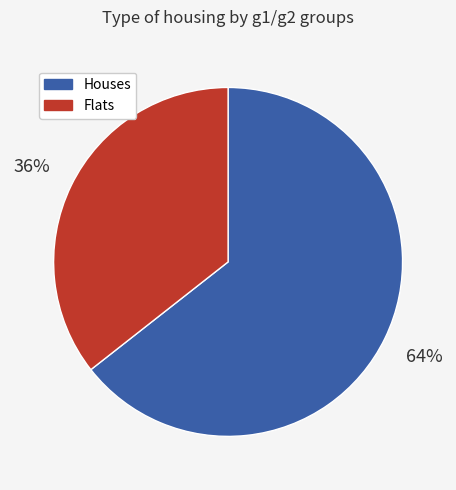

Count the number of slices in the pie.

2